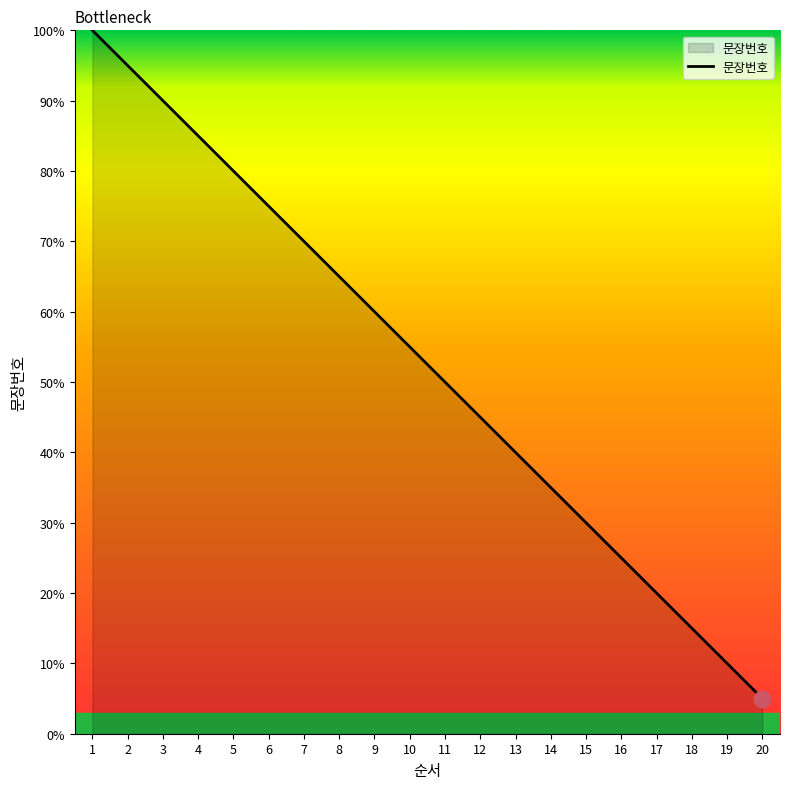

Reading right to left, extract all data points from this chart.

20=5.0	19=10.0	18=15.0	17=20.0	16=25.0	15=30.0	14=35.0	13=40.0	12=45.0	11=50.0	10=55.0	9=60.0	8=65.0	7=70.0	6=75.0	5=80.0	4=85.0	3=90.0	2=95.0	1=100.0